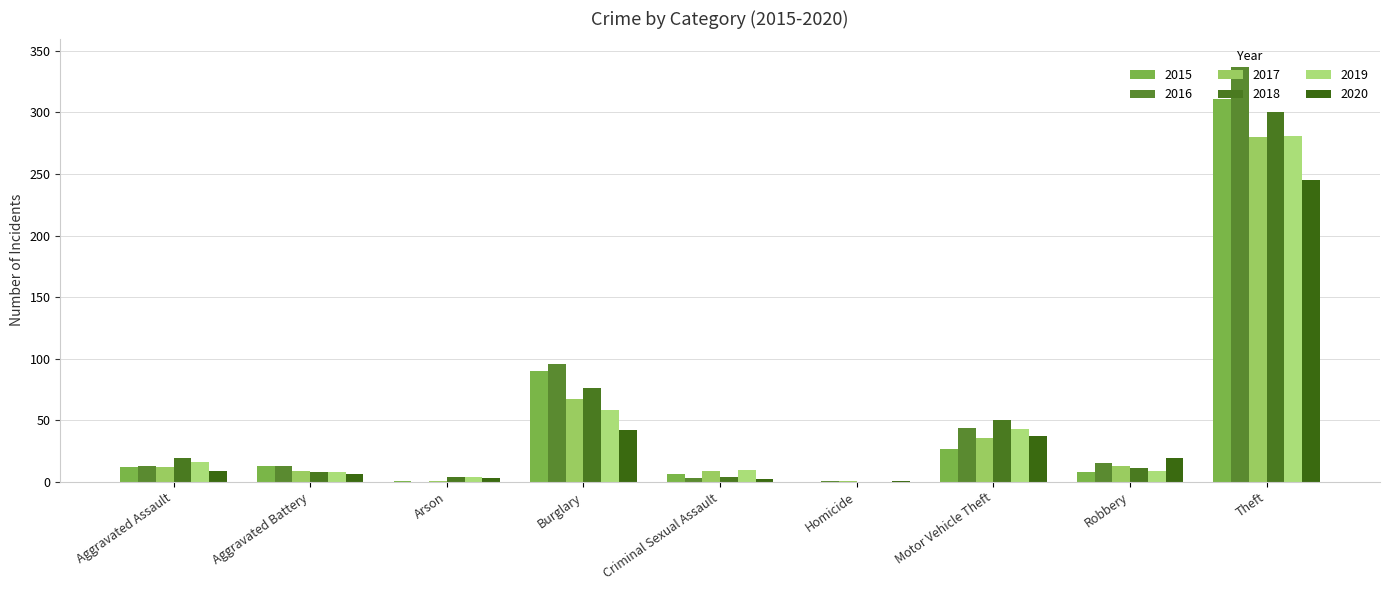

Are the bars grouped side by side (vs. stacked)?

Yes